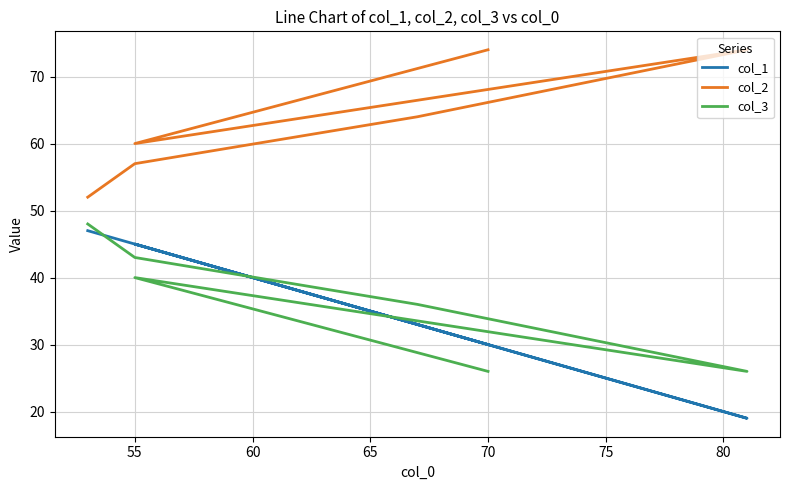

What are all the series names shown in the legend?

col_1, col_2, col_3